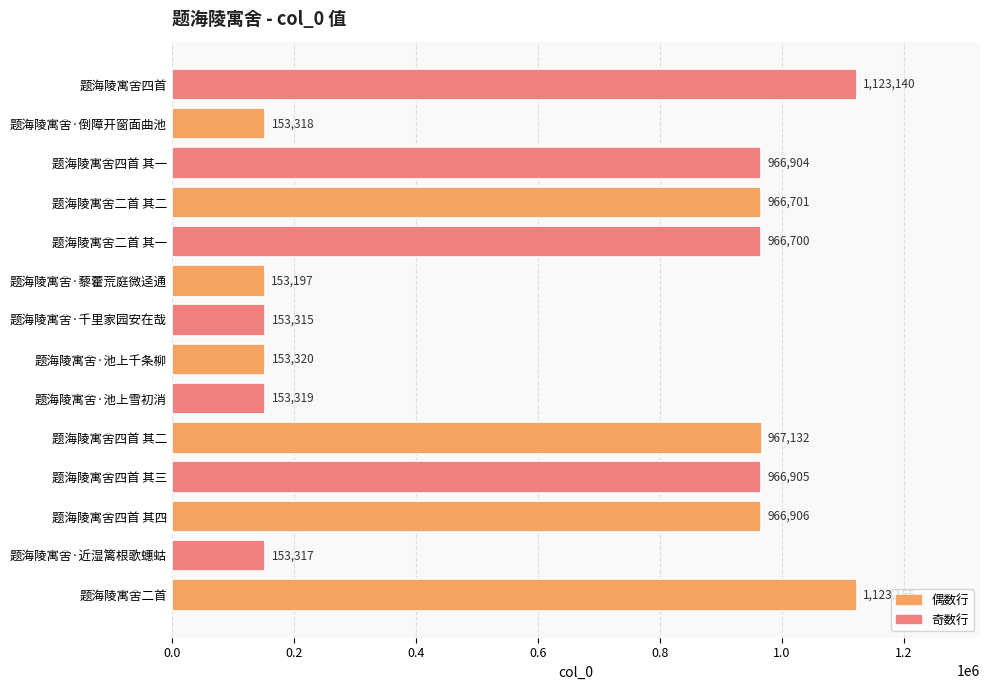

Between 题海陵寓舍·近湿篱根歌蟪蛄 and 题海陵寓舍四首 其二, which is larger?

题海陵寓舍四首 其二